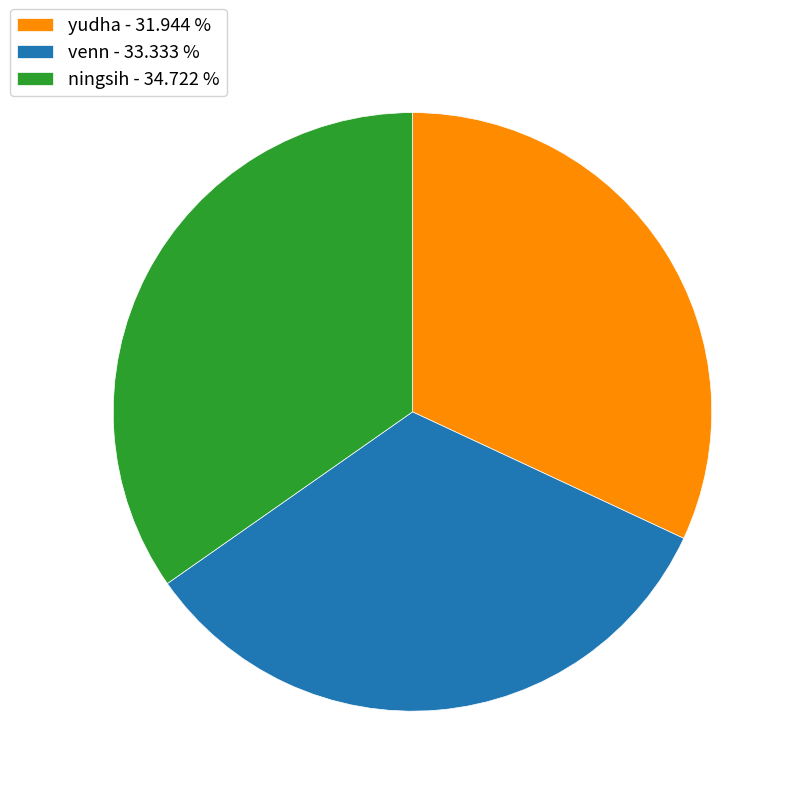

Between venn - 33.333 % and yudha - 31.944 %, which is larger?

venn - 33.333 %